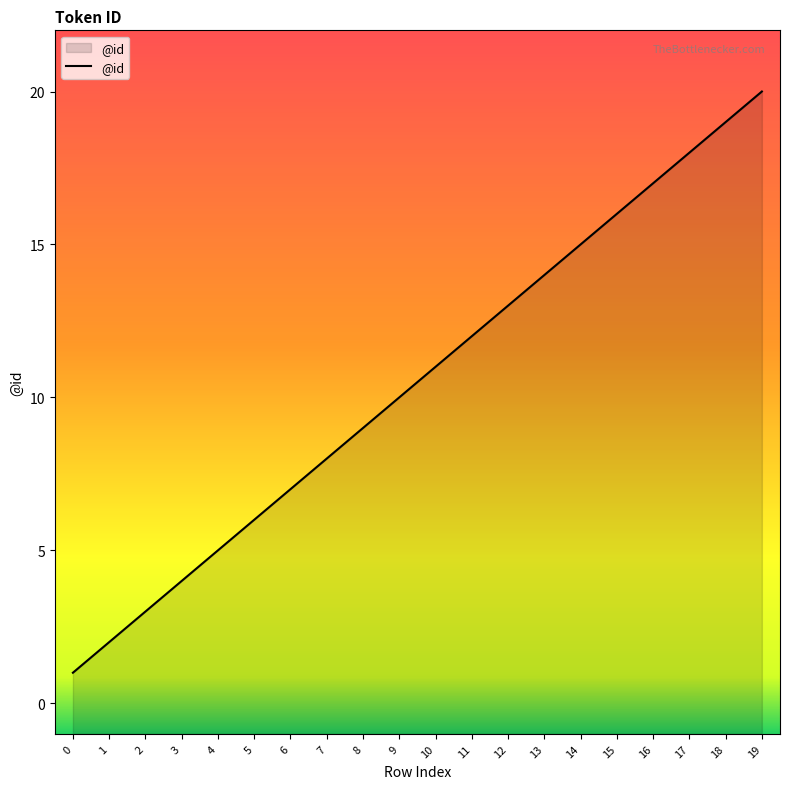

What is the difference between the values at 8 and 16?

8